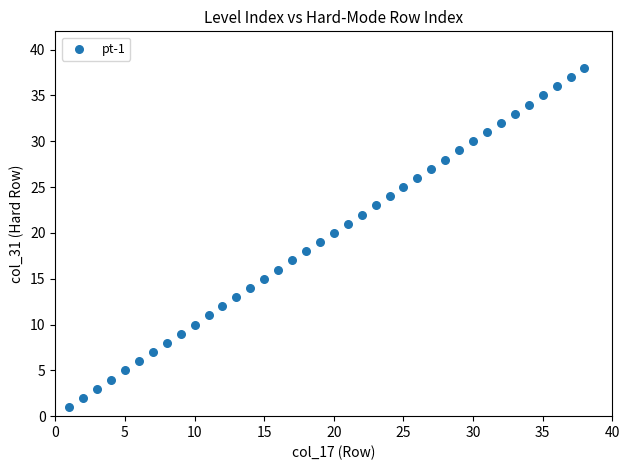

What is the range of X values (max minus min)?

37